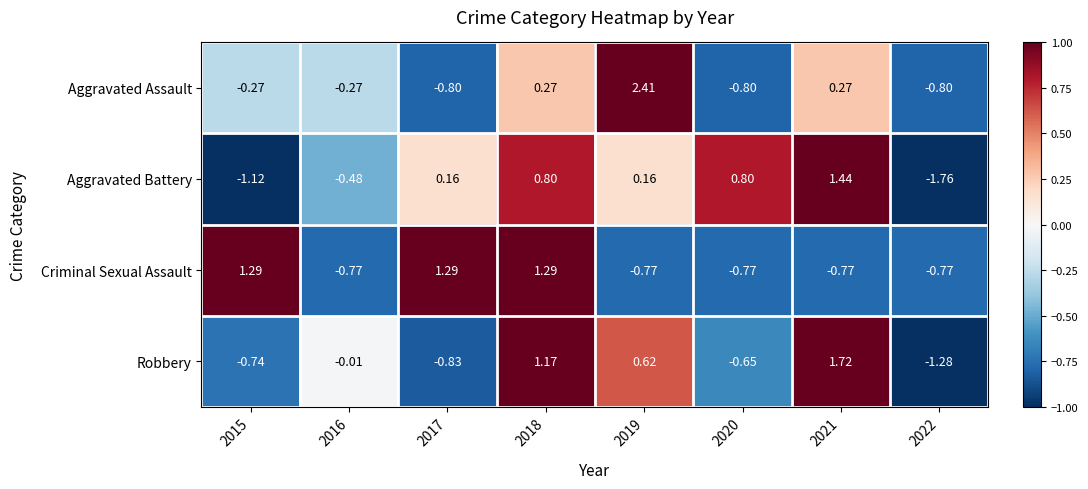

Which series has the largest range (max minus min)?

Aggravated Assault